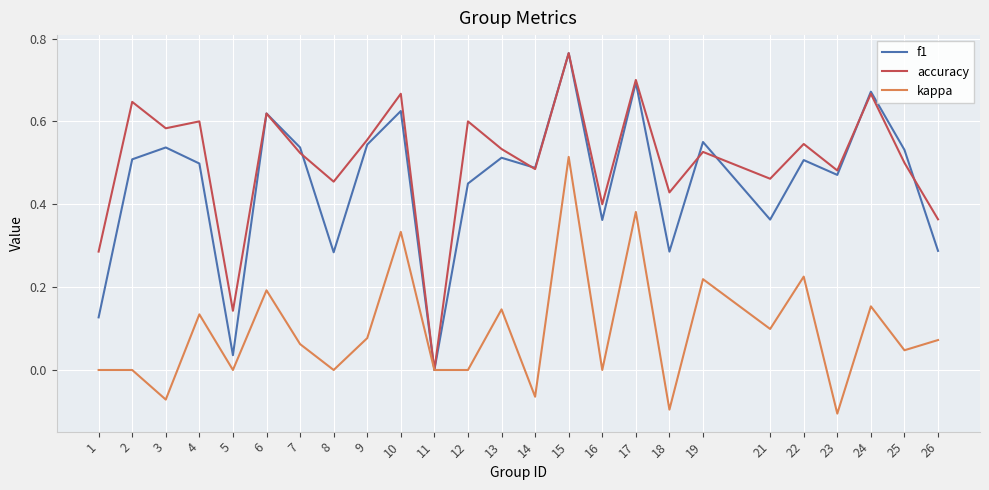

At 9, list the series in order from largest to smallest.

accuracy, f1, kappa